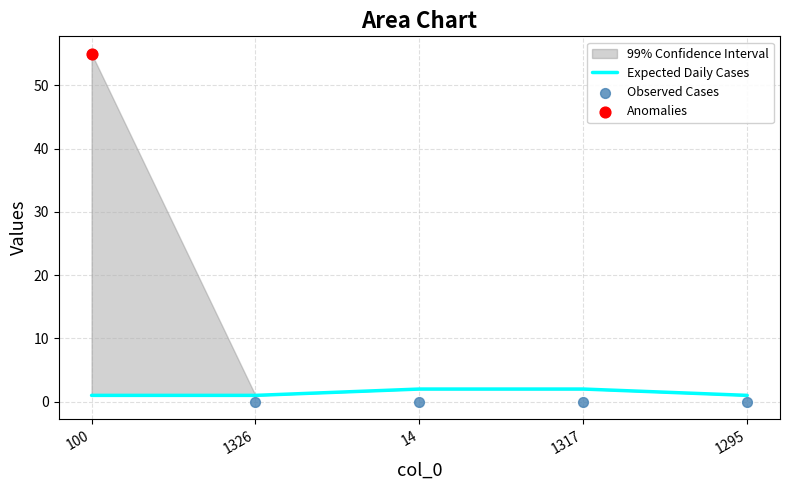

What is the total value across all series at 100?

56